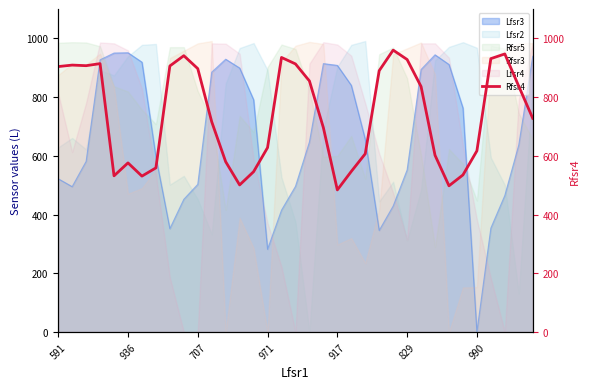

How many categories are shown in the chart?

35